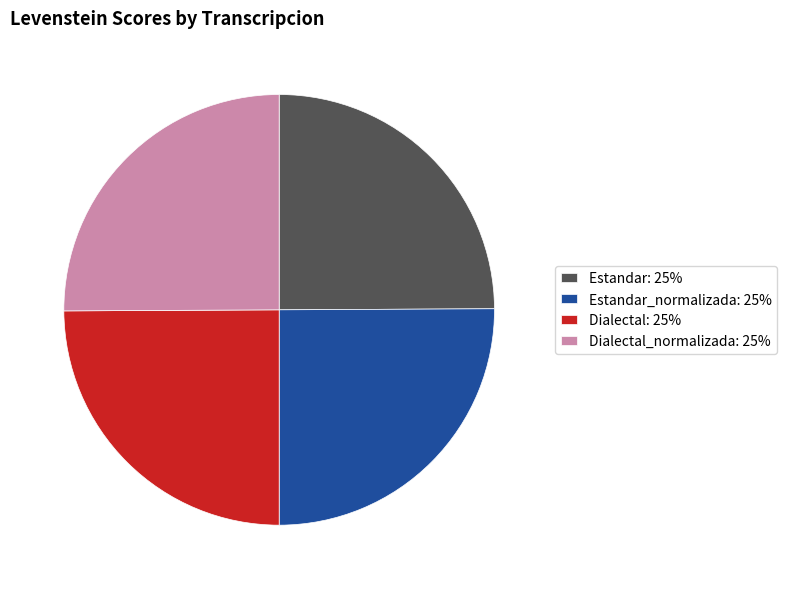

Is there a majority slice in this chart?

No